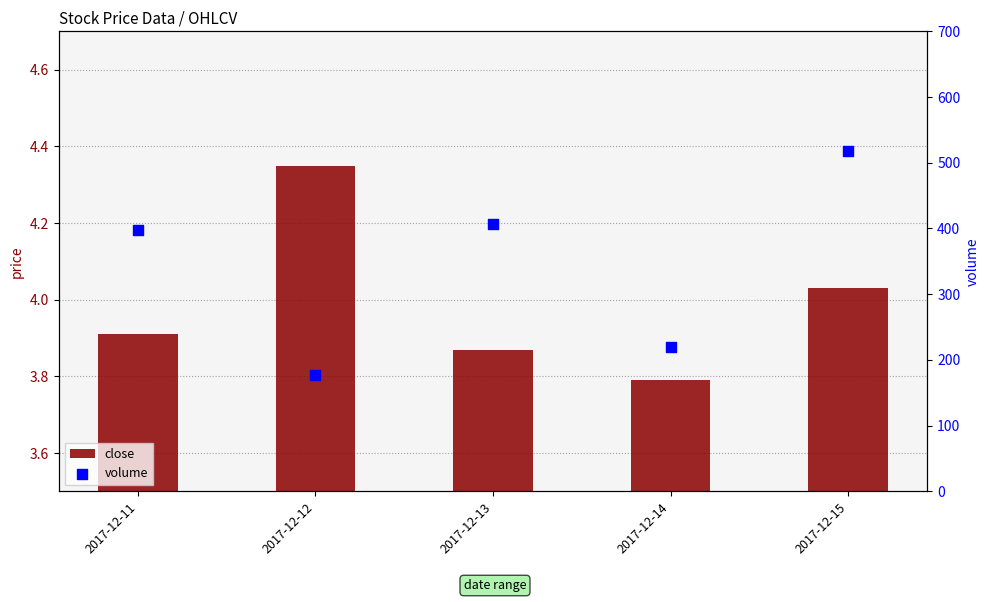

At which category is the sum across all series the highest?

2017-12-15